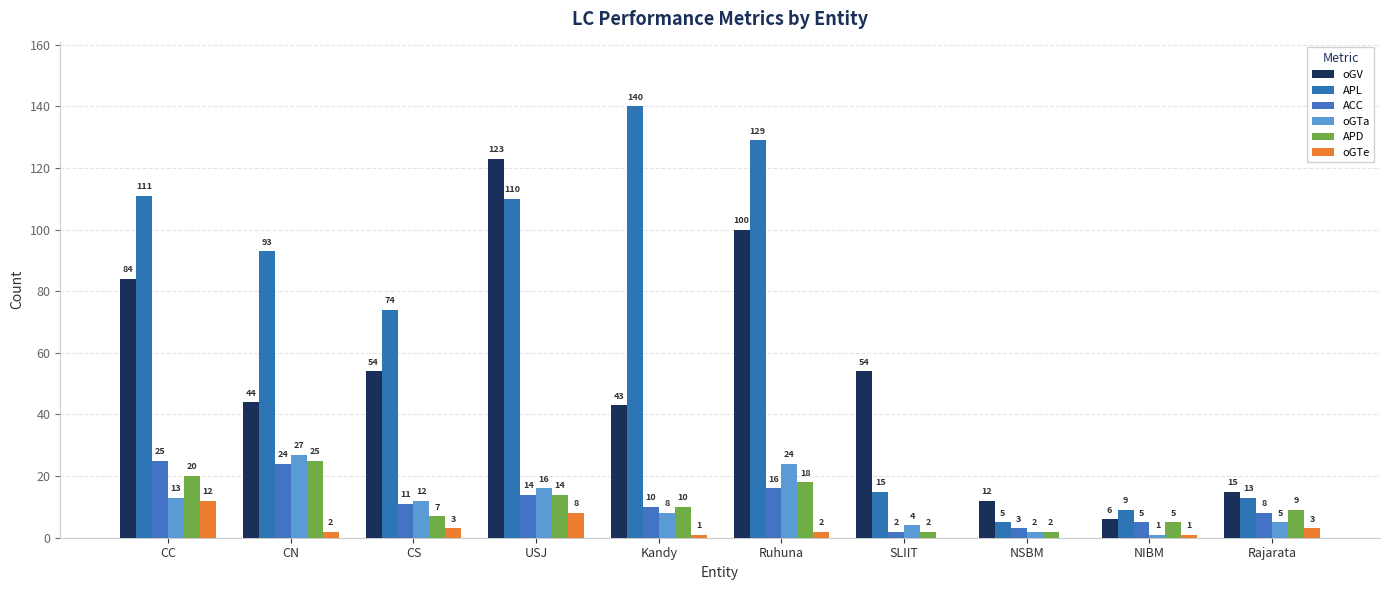

Reading right to left, extract all data points from this chart.

oGV: 15	6	12	54	100	43	123	54	44	84
APL: 13	9	5	15	129	140	110	74	93	111
ACC: 8	5	3	2	16	10	14	11	24	25
oGTa: 5	1	2	4	24	8	16	12	27	13
APD: 9	5	2	2	18	10	14	7	25	20
oGTe: 3	1	0	0	2	1	8	3	2	12